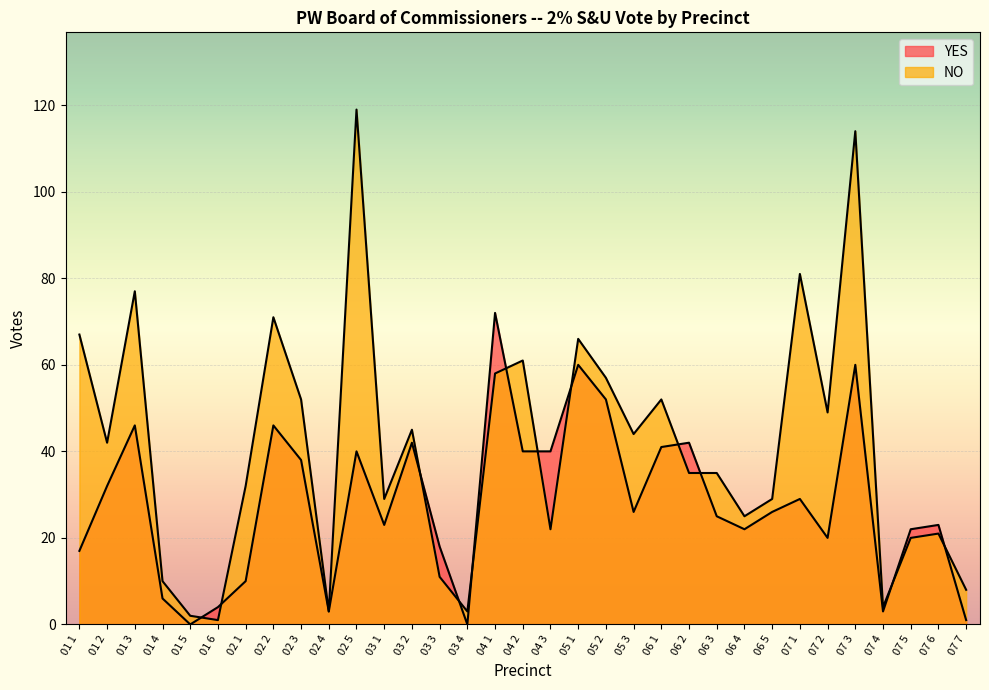

Which category has the lowest value in the NO series?

01 6